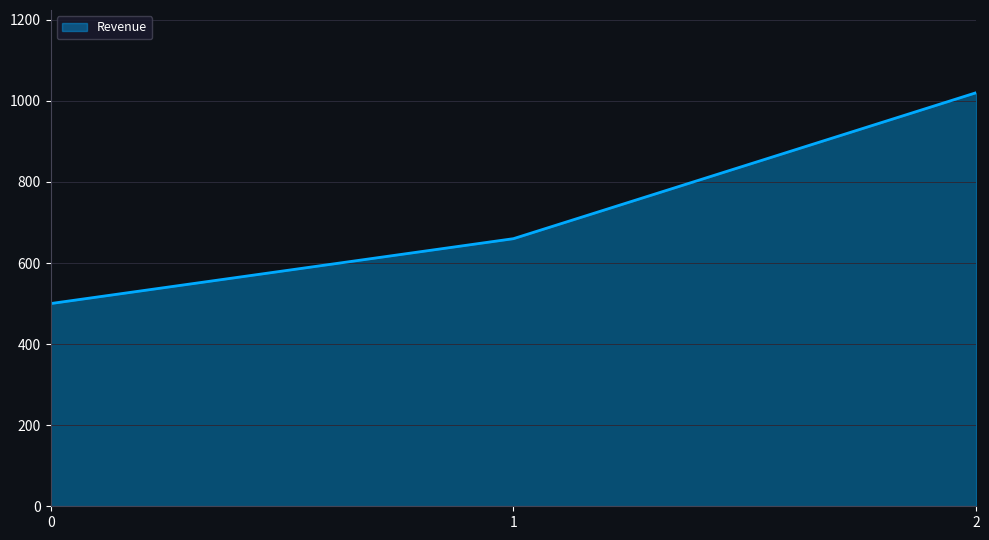

Reading right to left, extract all data points from this chart.

1020	660	500